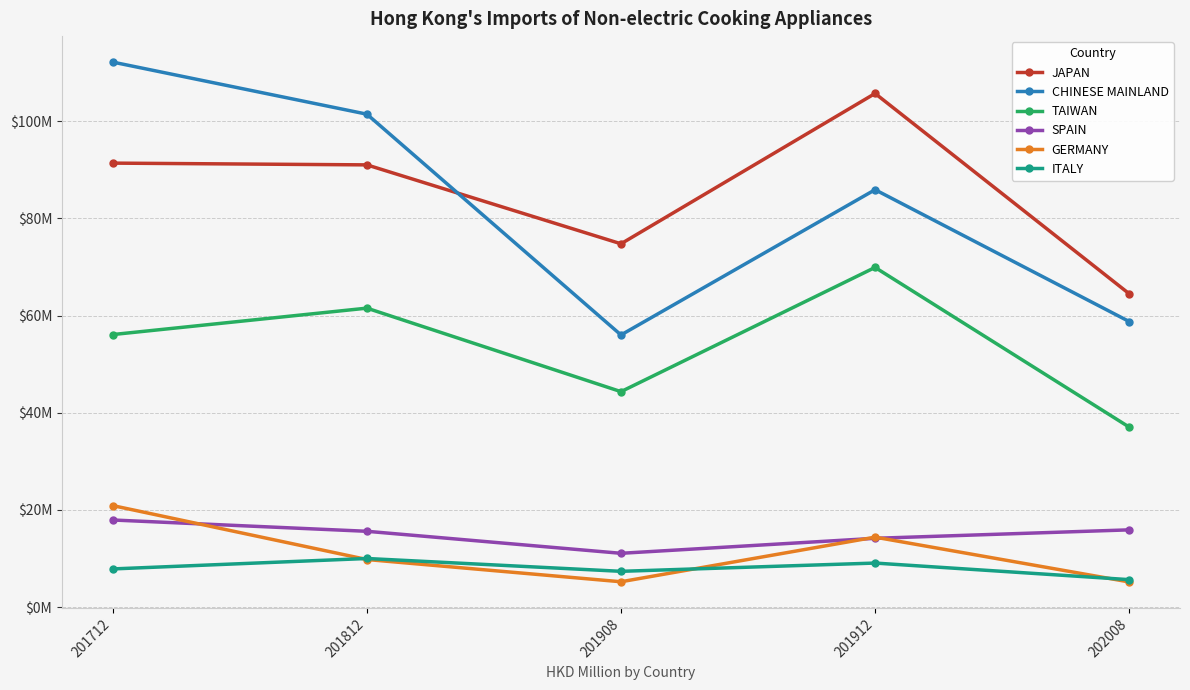

Between which two adjacent categories do GERMANY and SPAIN first intersect?

201712 and 201812